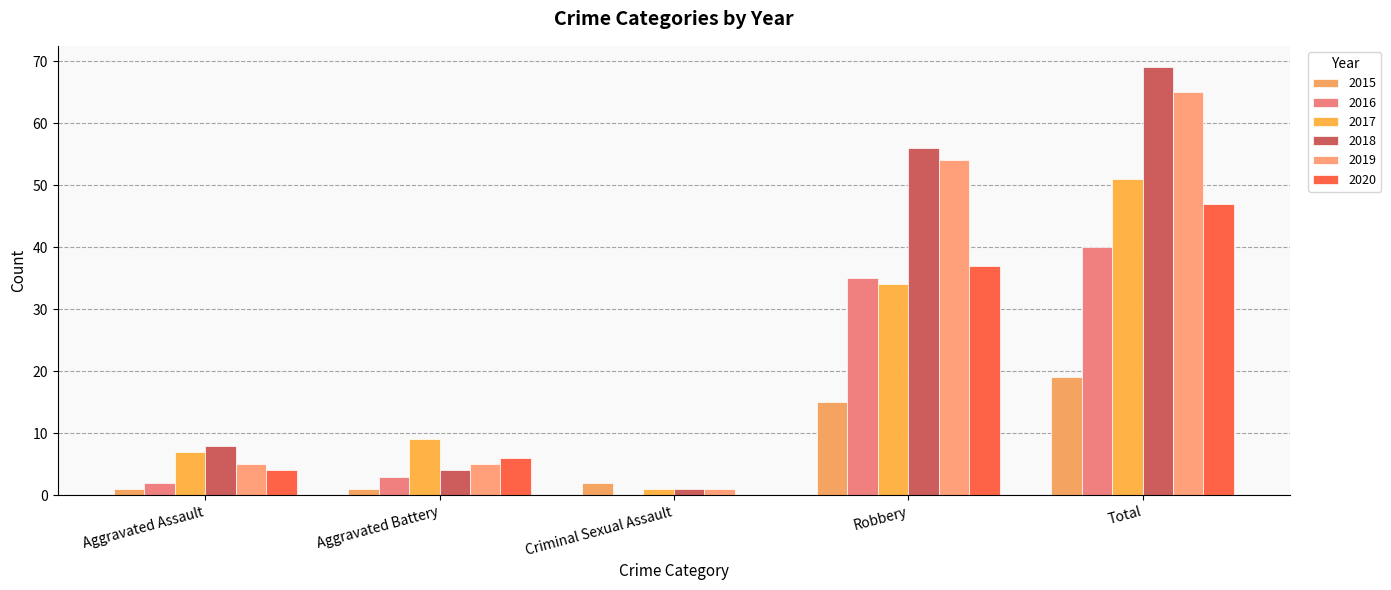

Reading left to right, list all the values displayed in this chart.

2015: 1	1	2	15	19
2016: 2	3	0	35	40
2017: 7	9	1	34	51
2018: 8	4	1	56	69
2019: 5	5	1	54	65
2020: 4	6	0	37	47